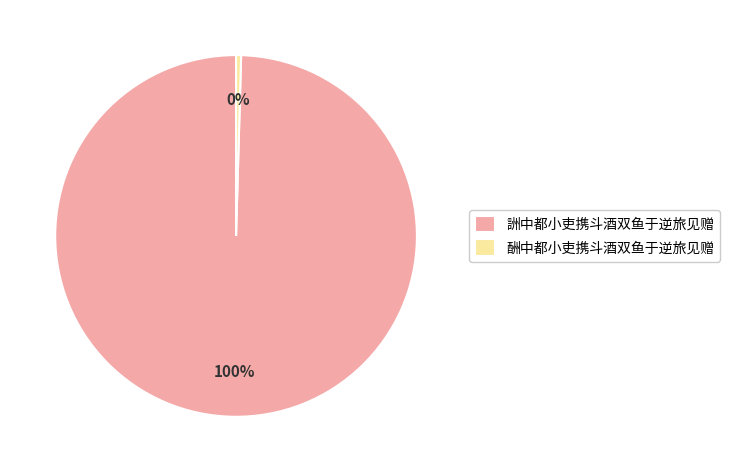

What is the smallest slice in the pie chart?

酬中都小吏携斗酒双鱼于逆旅见赠